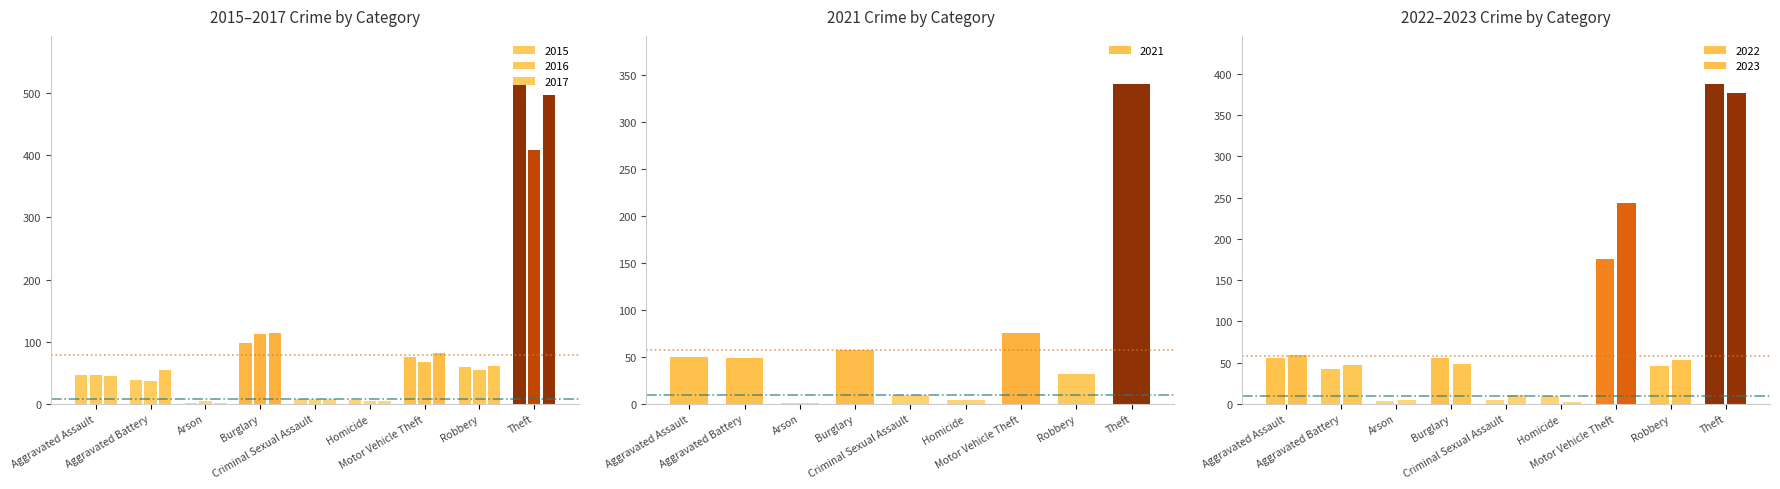

Which category has the lowest value in the 2016 series?

Arson